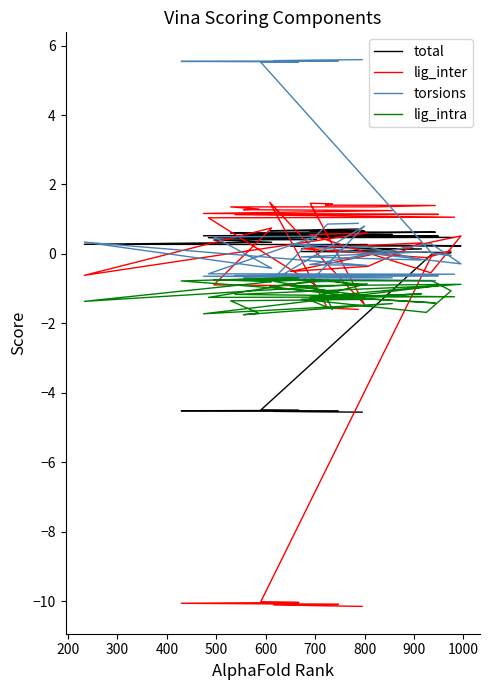

At how many categories does at least one series exceed 4?

7